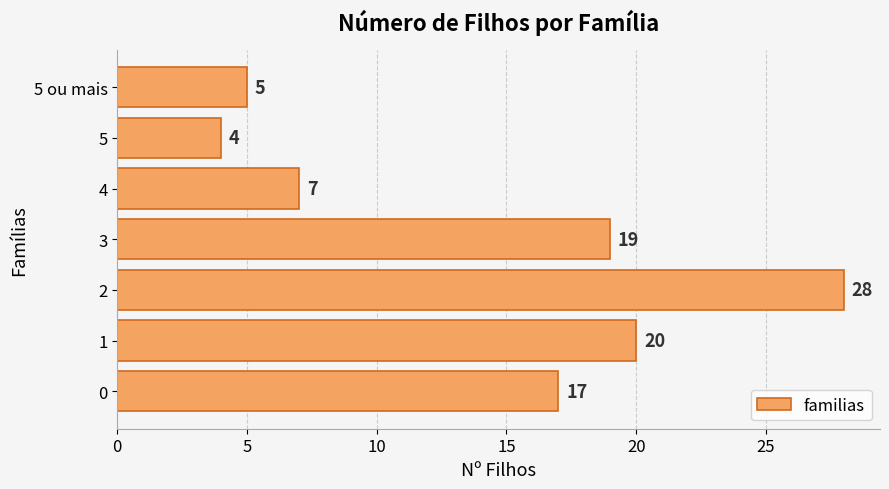

What is the minimum value shown in the chart?

4